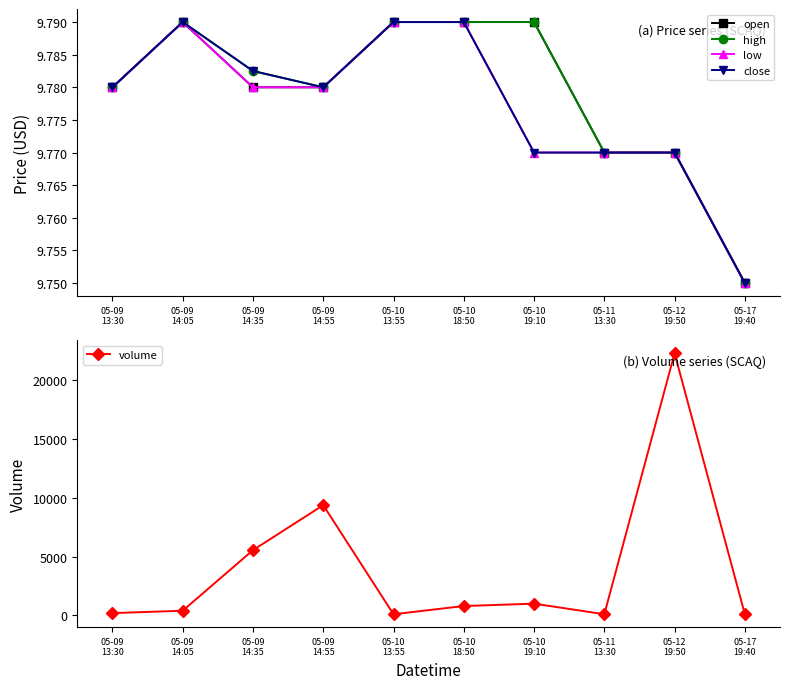

Rank the series at 05-10
13:55 from highest to lowest value.

volume, open, high, low, close